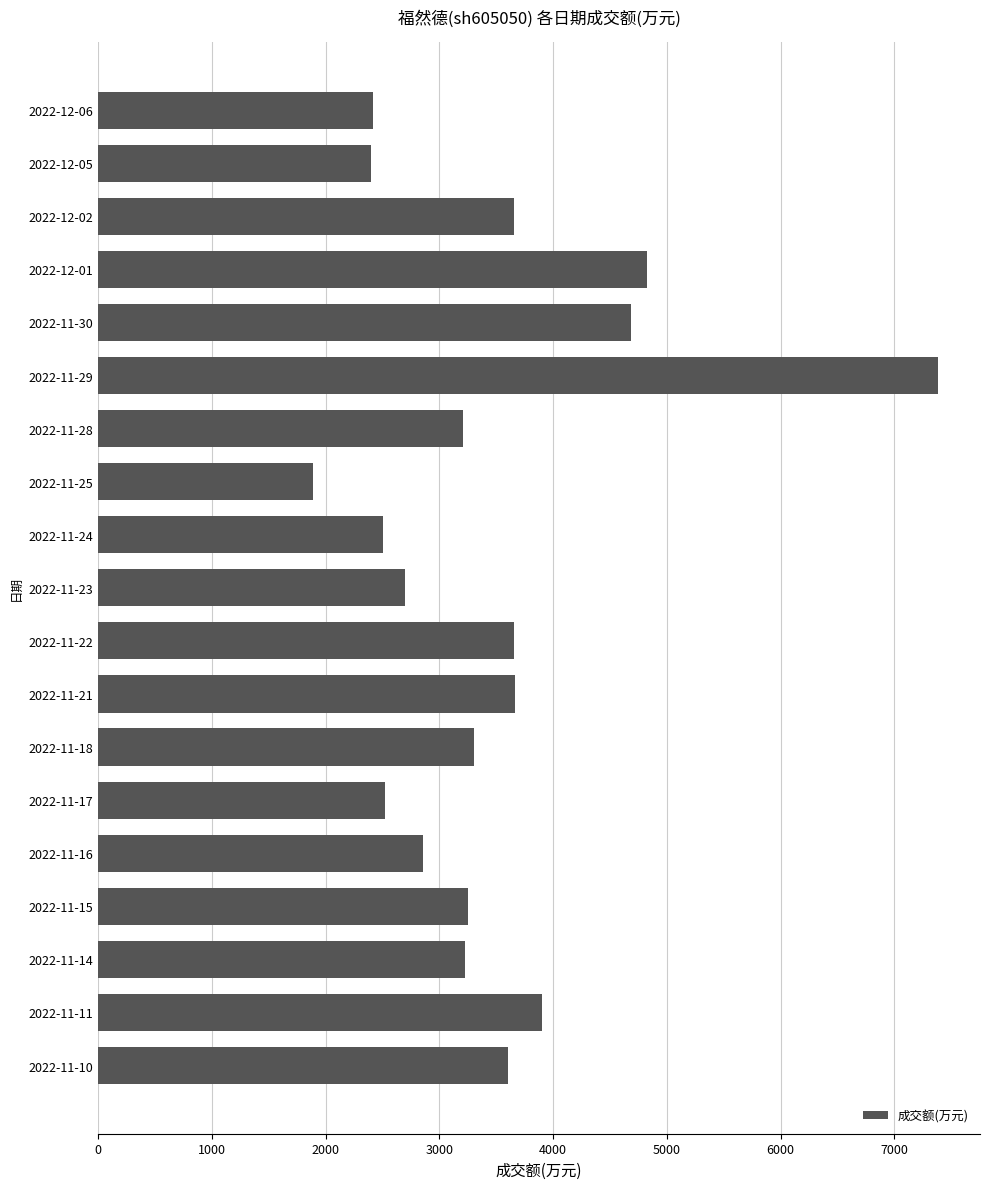

What is the approximate value at 2022-11-28?

3211